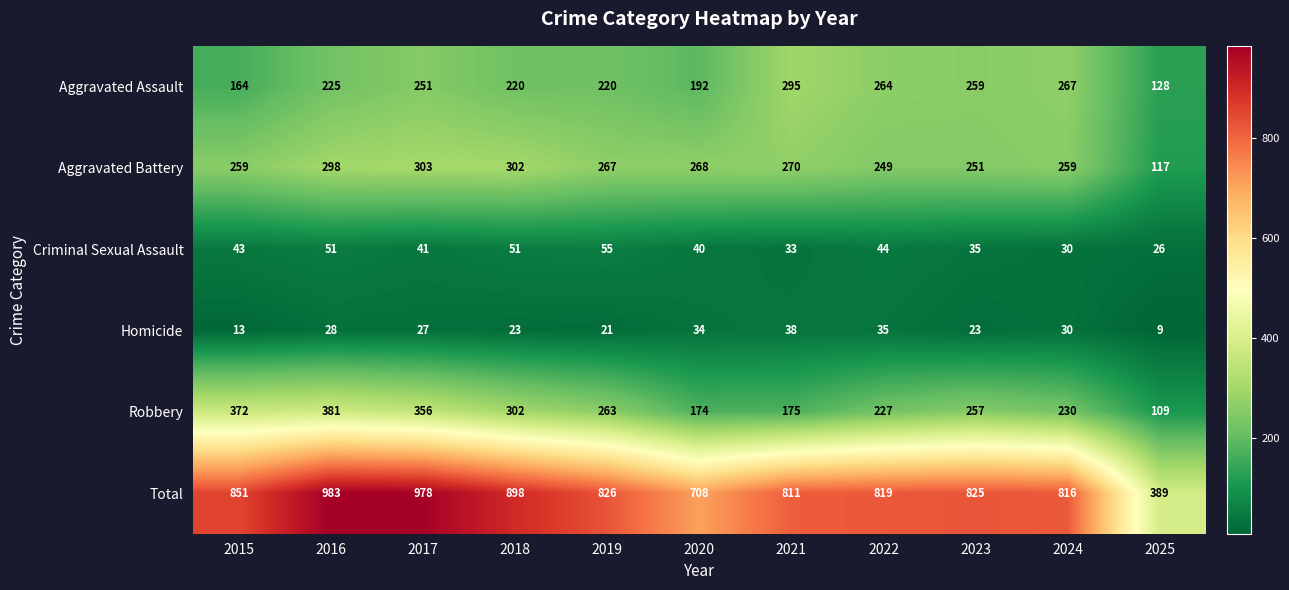

At which category is the sum across all series the highest?

2016